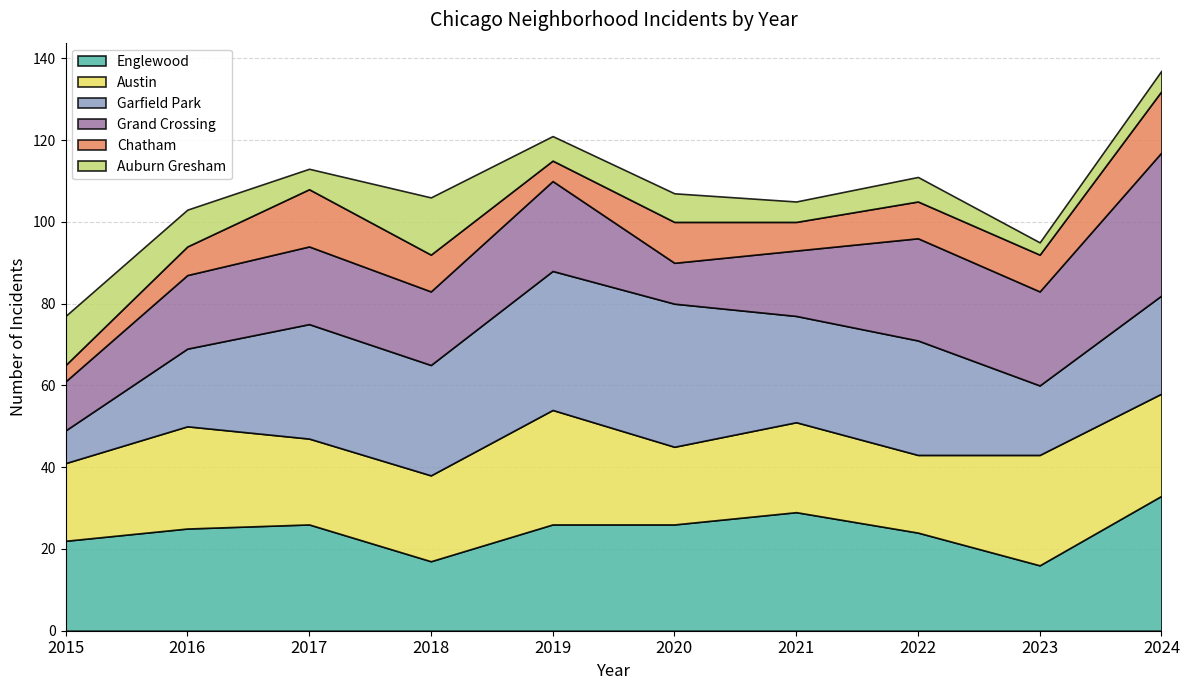

What is the highest value of the Auburn Gresham series?

14